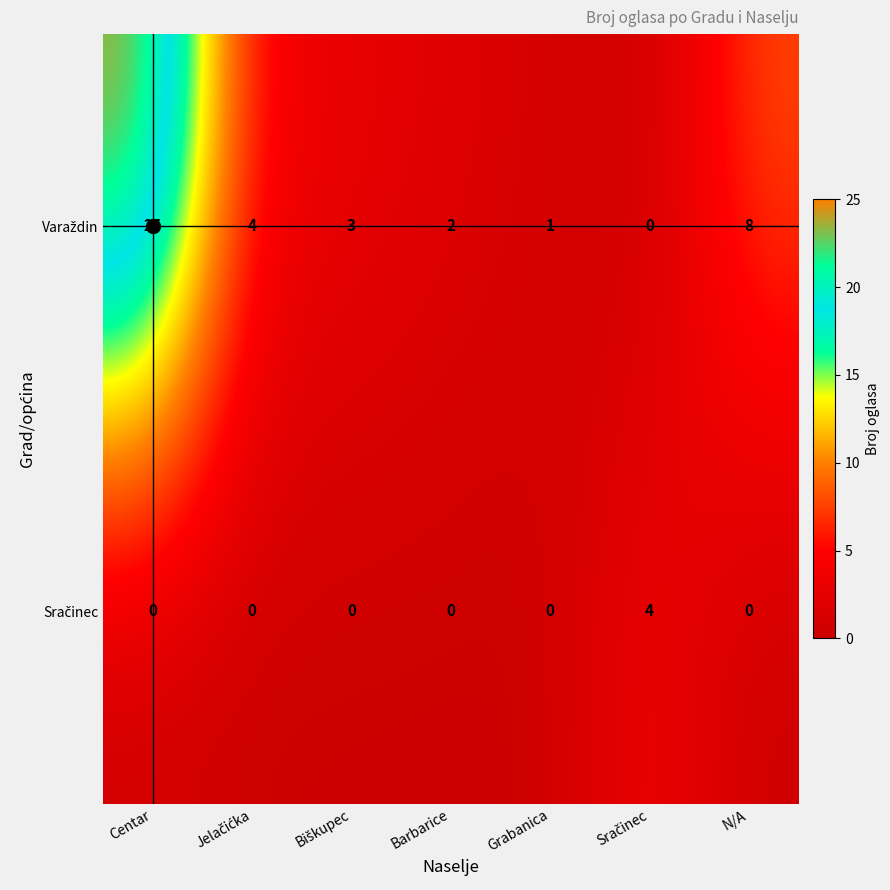

Which label corresponds to the largest value in the chart?

Centar